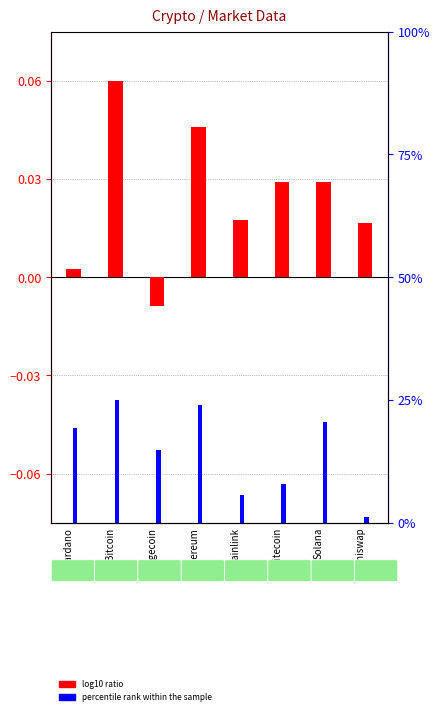

What is the approximate value of percentile rank within the sample at Chainlink?

5.7